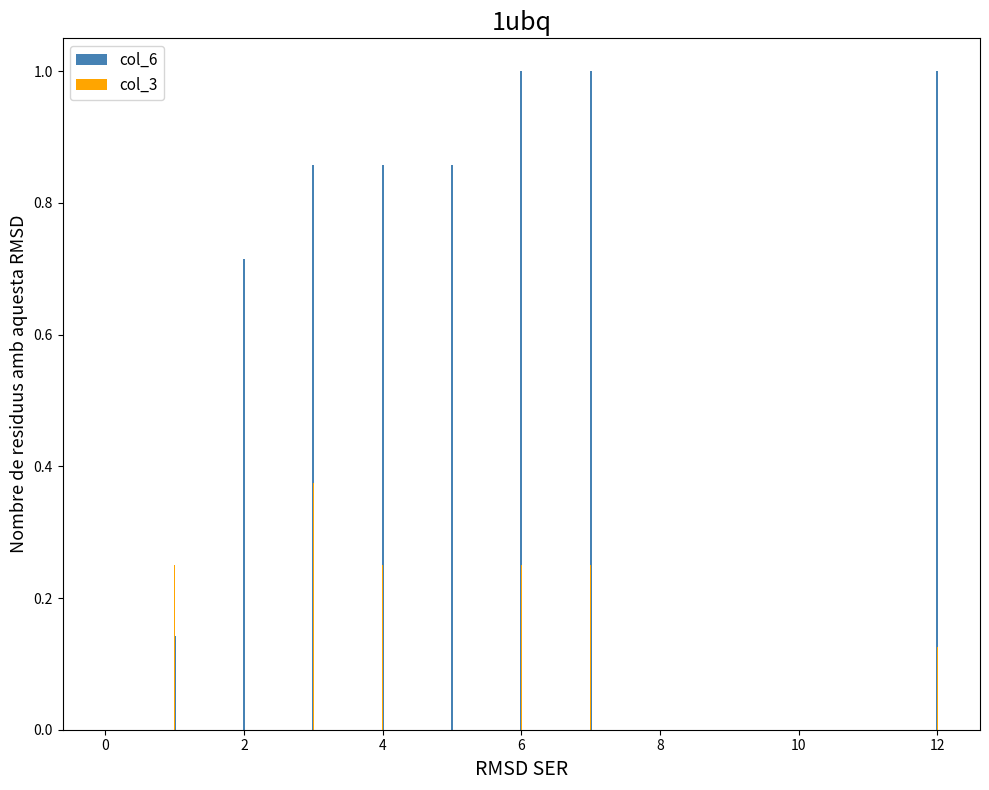

What is the difference between the maximum and second lowest values in the col_6 series?

0.9